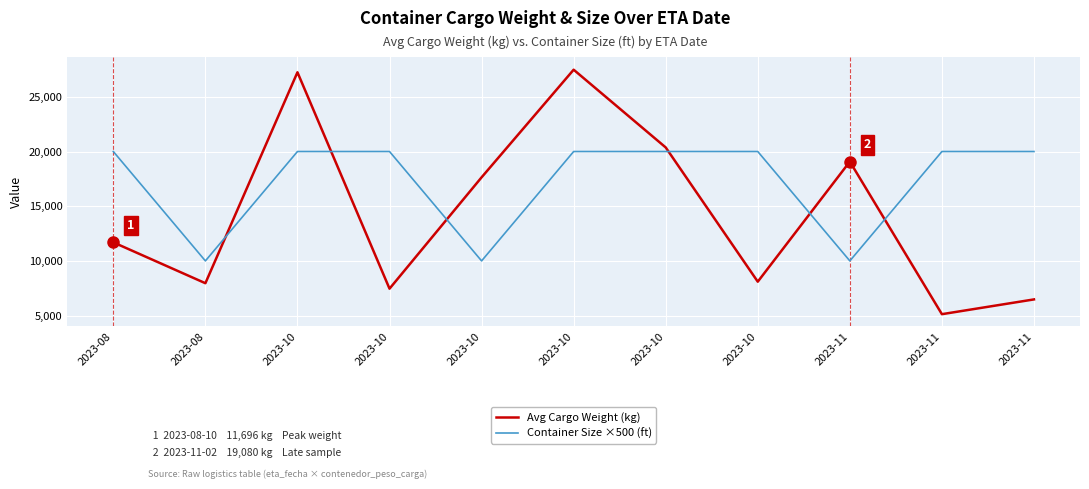

What are all the series names shown in the legend?

Avg Cargo Weight (kg), Container Size ×500 (ft)